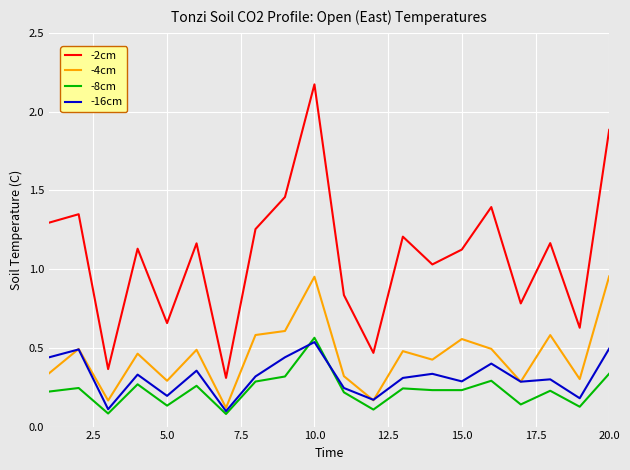

Which series has the largest total across all categories?

-2cm